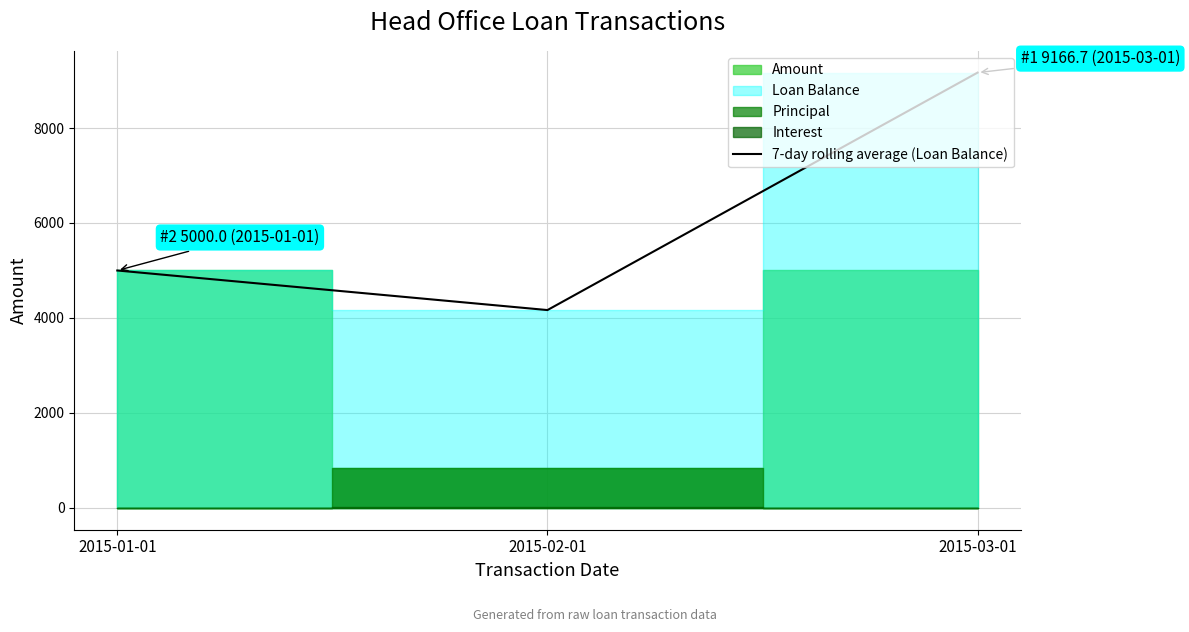

True or false: the data shows 5000.0 at 2015-01-01.

True